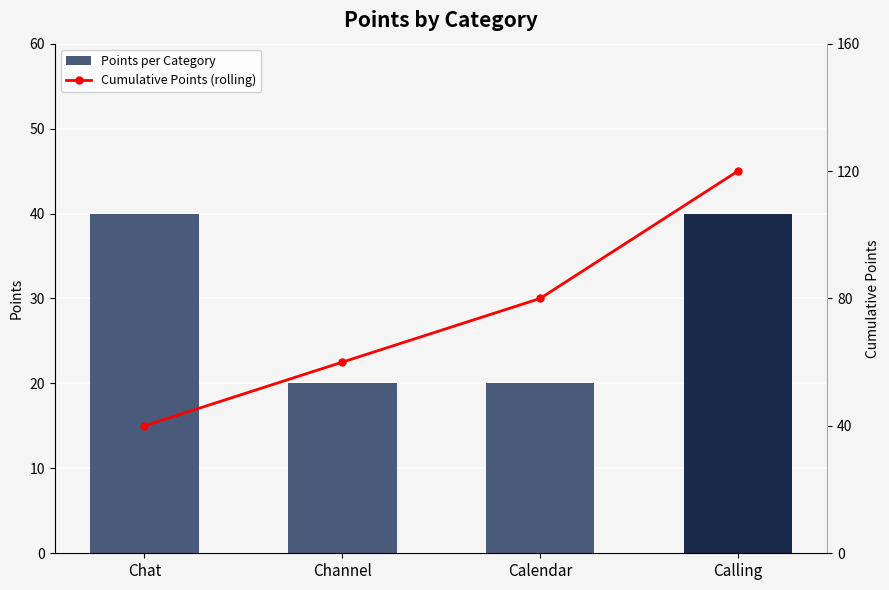

Which category has the lowest value in the Cumulative Points (rolling) series?

Chat